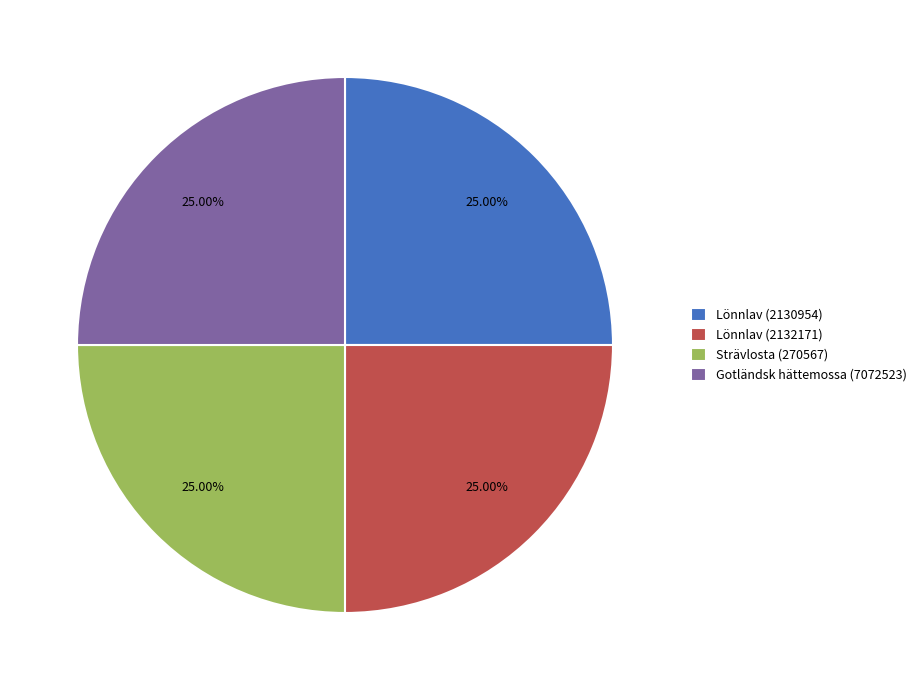

What percentage is NOT represented by Lönnlav (2130954)?

75.0%